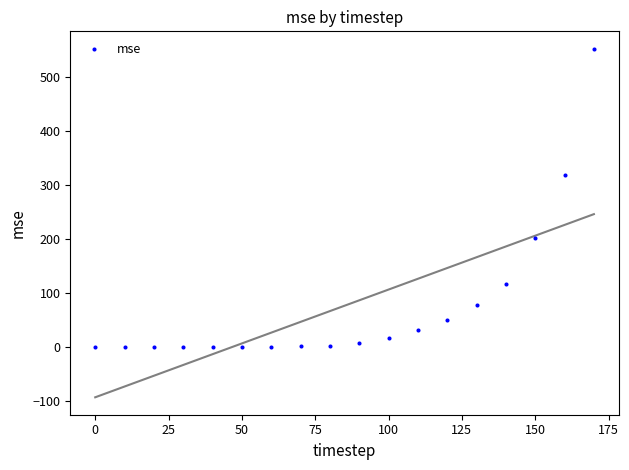

What is the range of Y values (max minus min)?

553.0